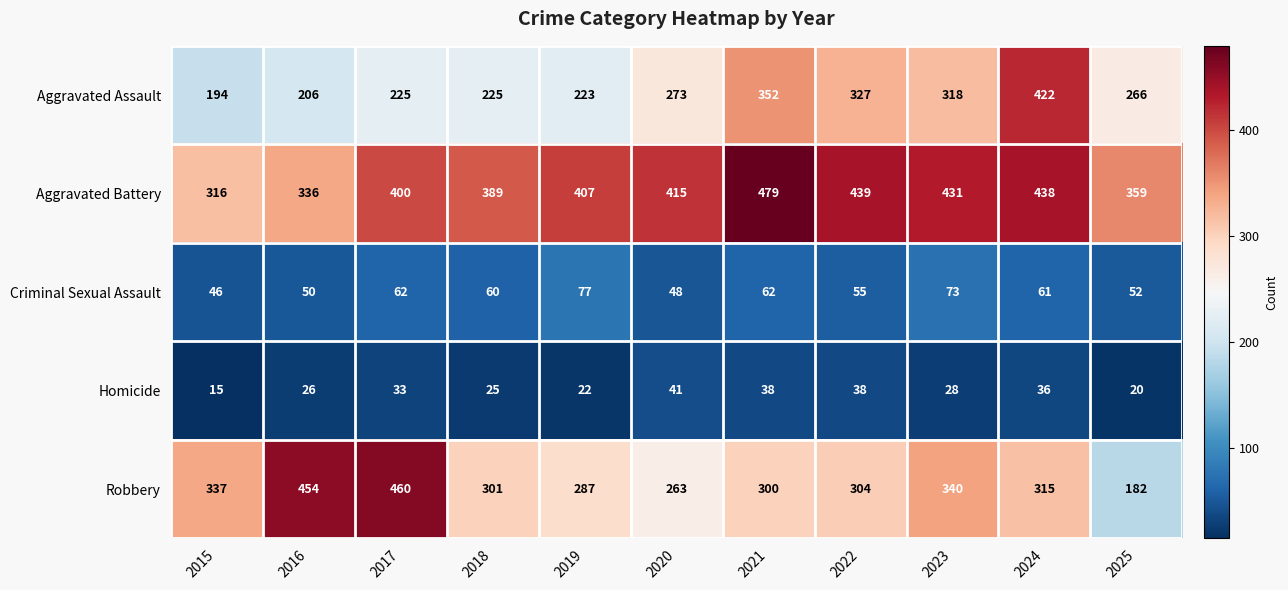

At which category is the sum across all series the highest?

2024